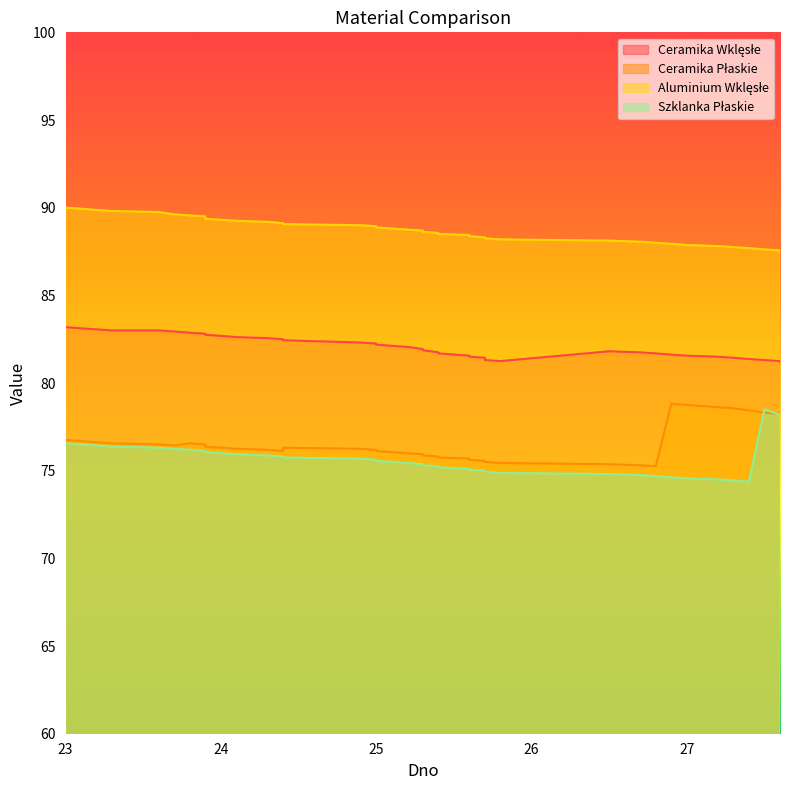

True or false: Ceramika Płaskie and Aluminium Wklęsłe intersect in this chart.

False